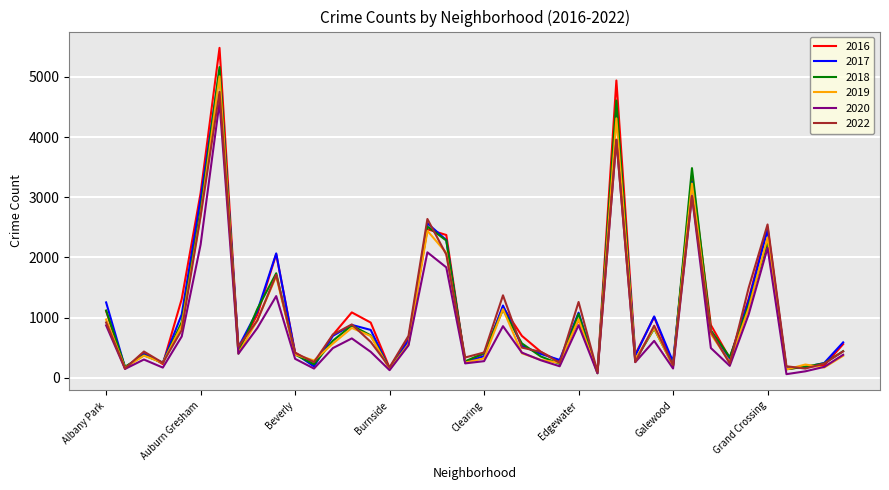

Which series has the widest spread of values?

2016